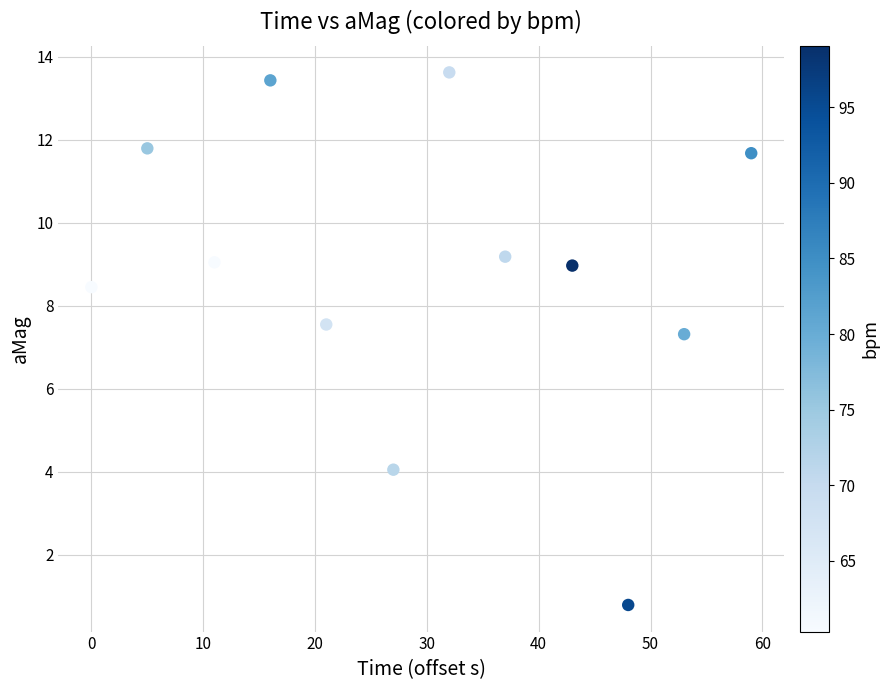

What Y value in the scatter plot is closest to 7?

7.3